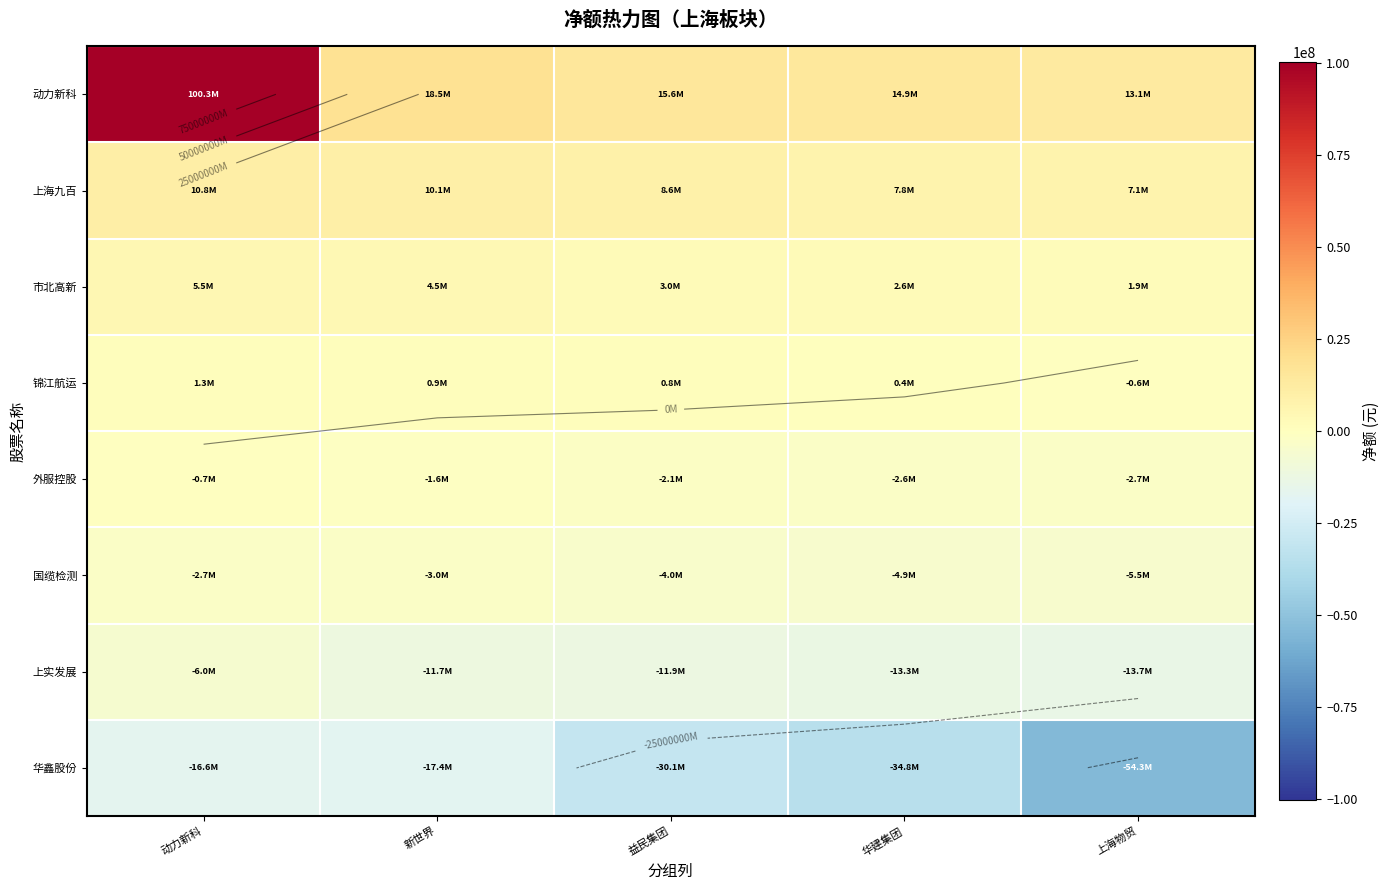

Which category has the highest value in the 华鑫股份 series?

动力新科